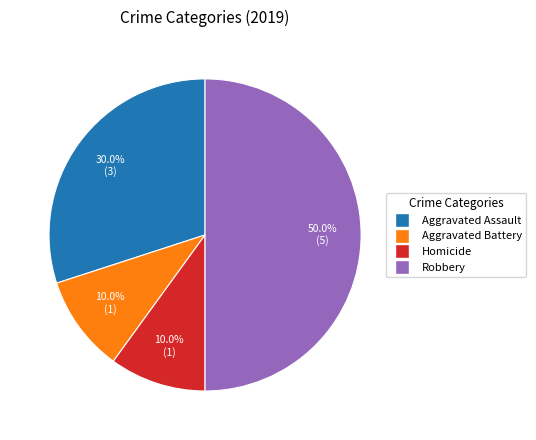

Does any single category account for the majority?

No